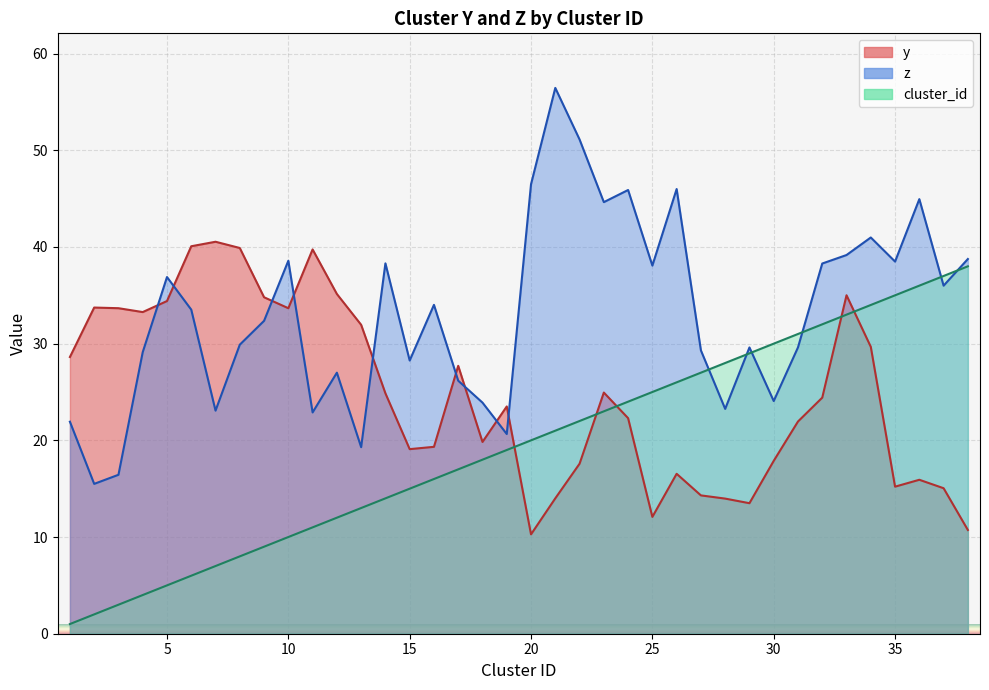

What is the total value across all series at 17?

70.9